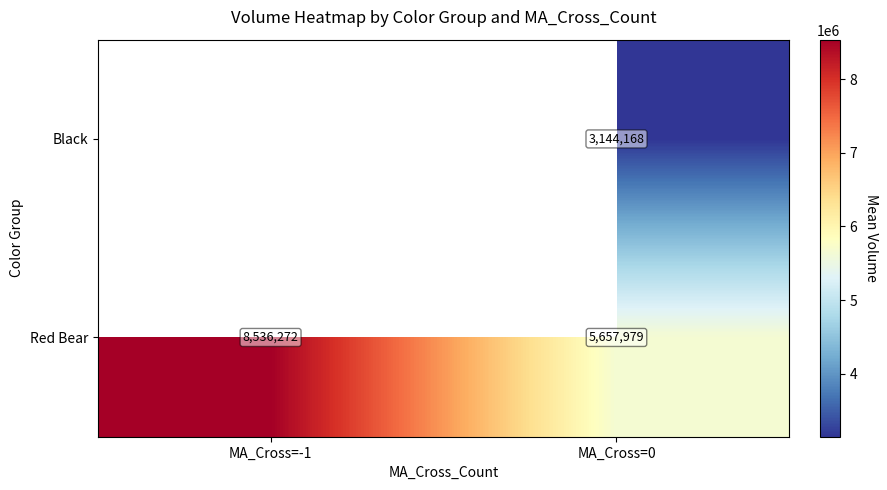

What is the total value across all series at MA_Cross=0?

8802147.0